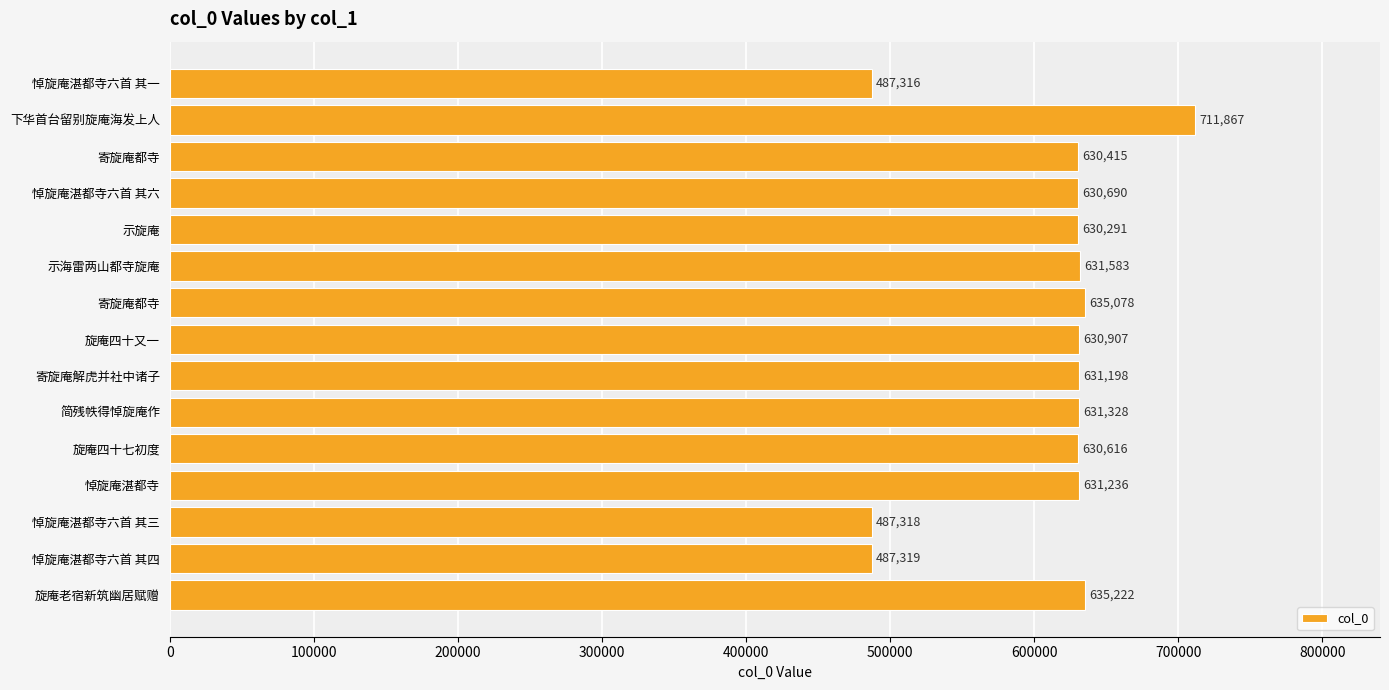

How many values are below 630907?

7